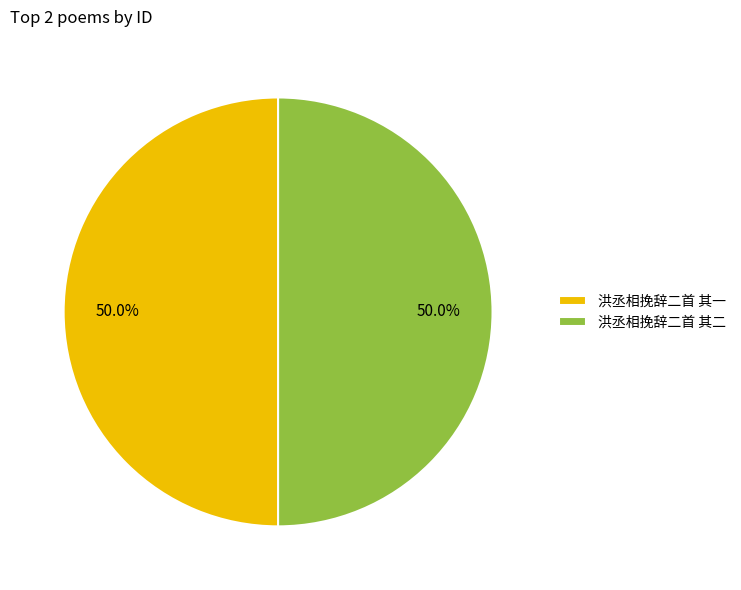

How many segments does this pie chart have?

2